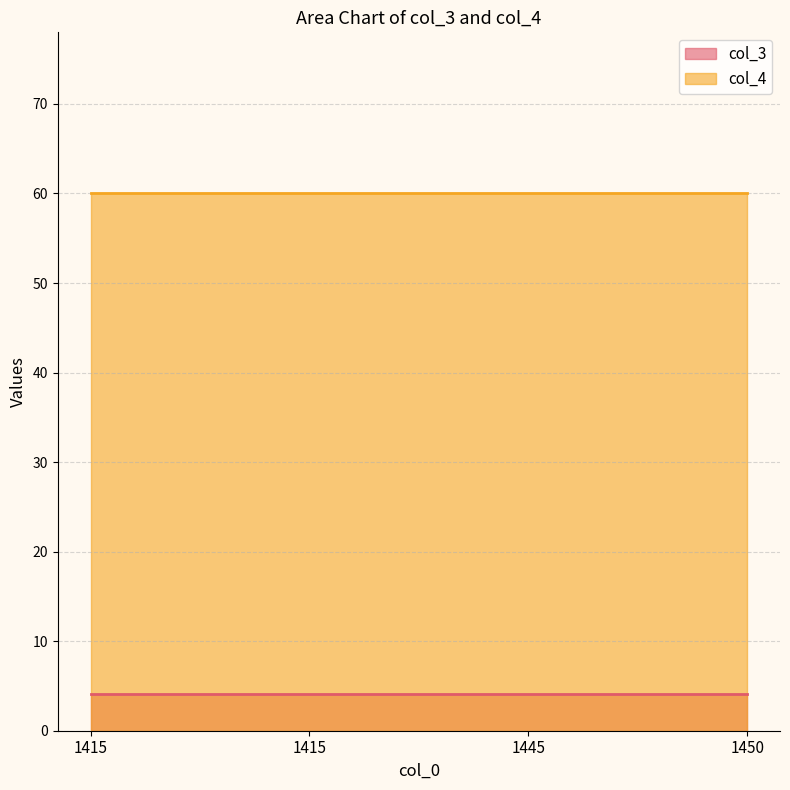

Rank the series by their average value, from highest to lowest.

col_4, col_3